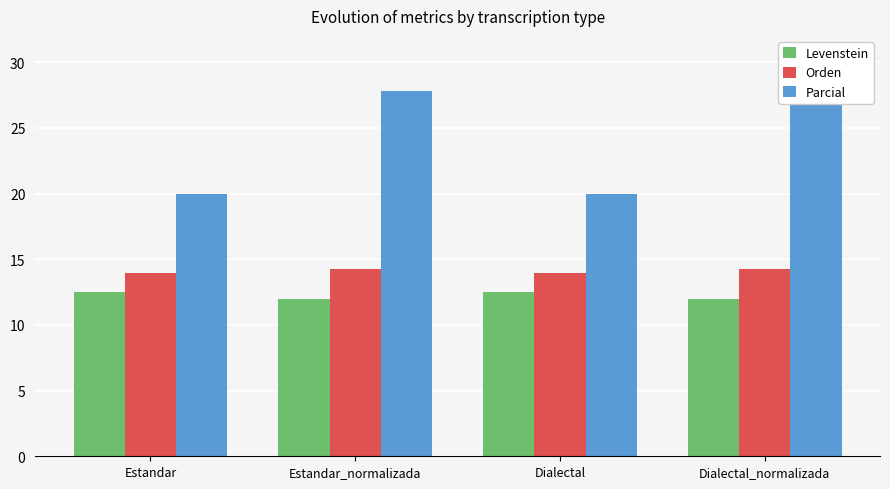

At which label does Parcial first exceed 27?

Estandar_normalizada